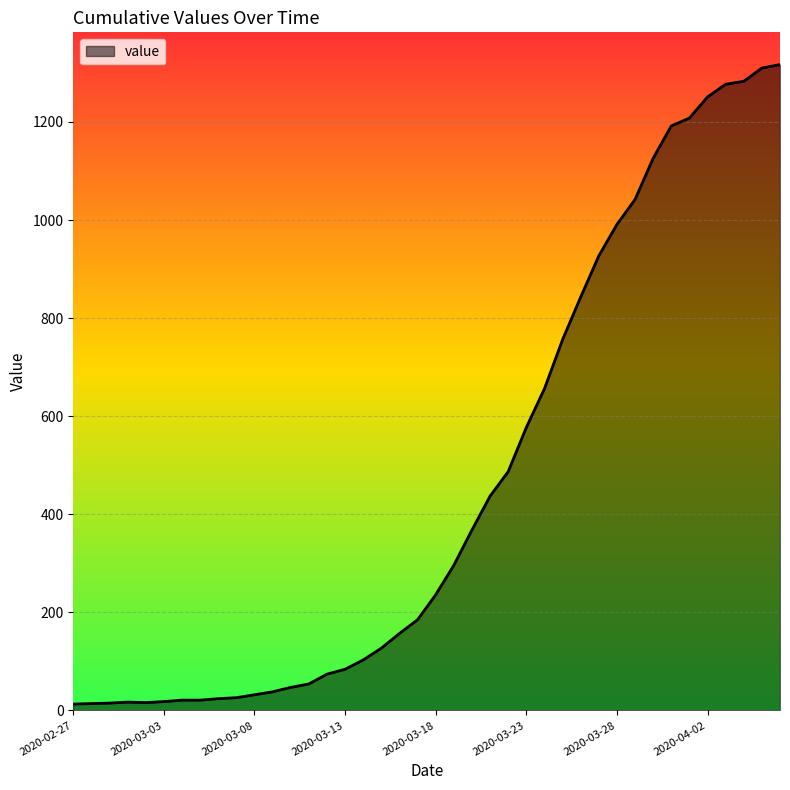

Does the chart have visible grid lines?

Yes